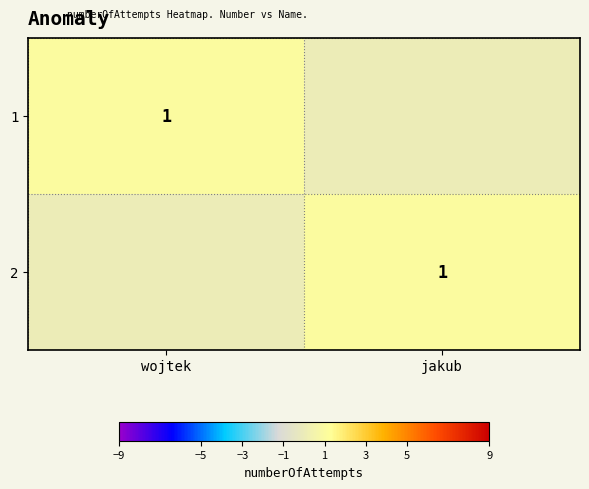

True or false: 2 has a value of 1 at jakub.

True